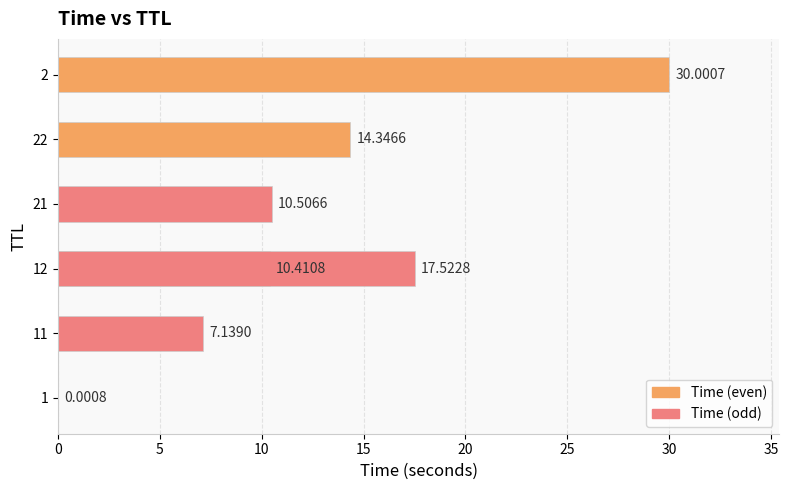

True or false: the data shows 0.0 at 1.

True